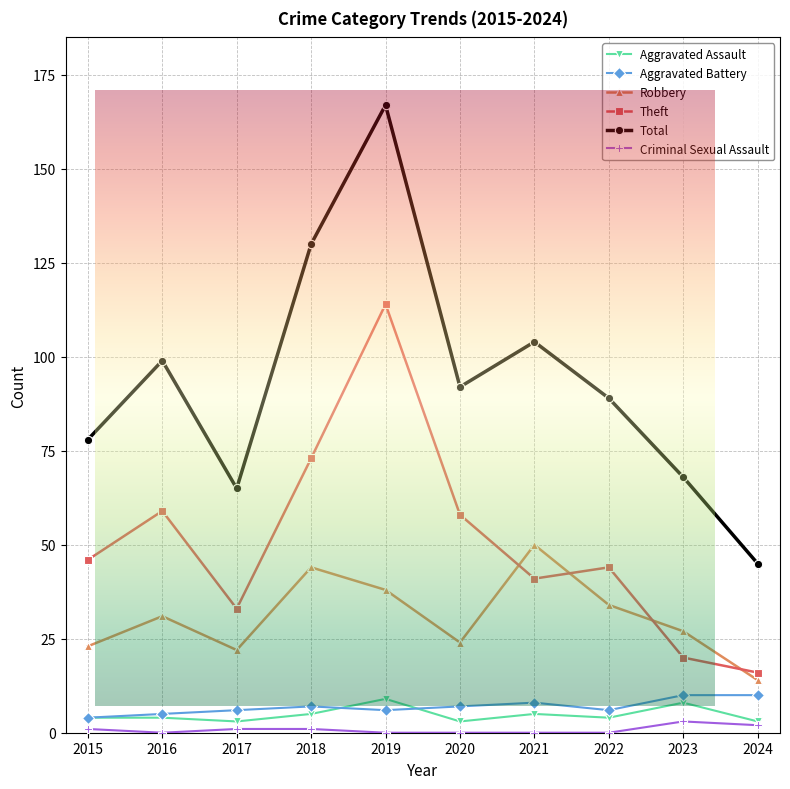

What are all the series names shown in the legend?

Aggravated Assault, Aggravated Battery, Robbery, Theft, Total, Criminal Sexual Assault